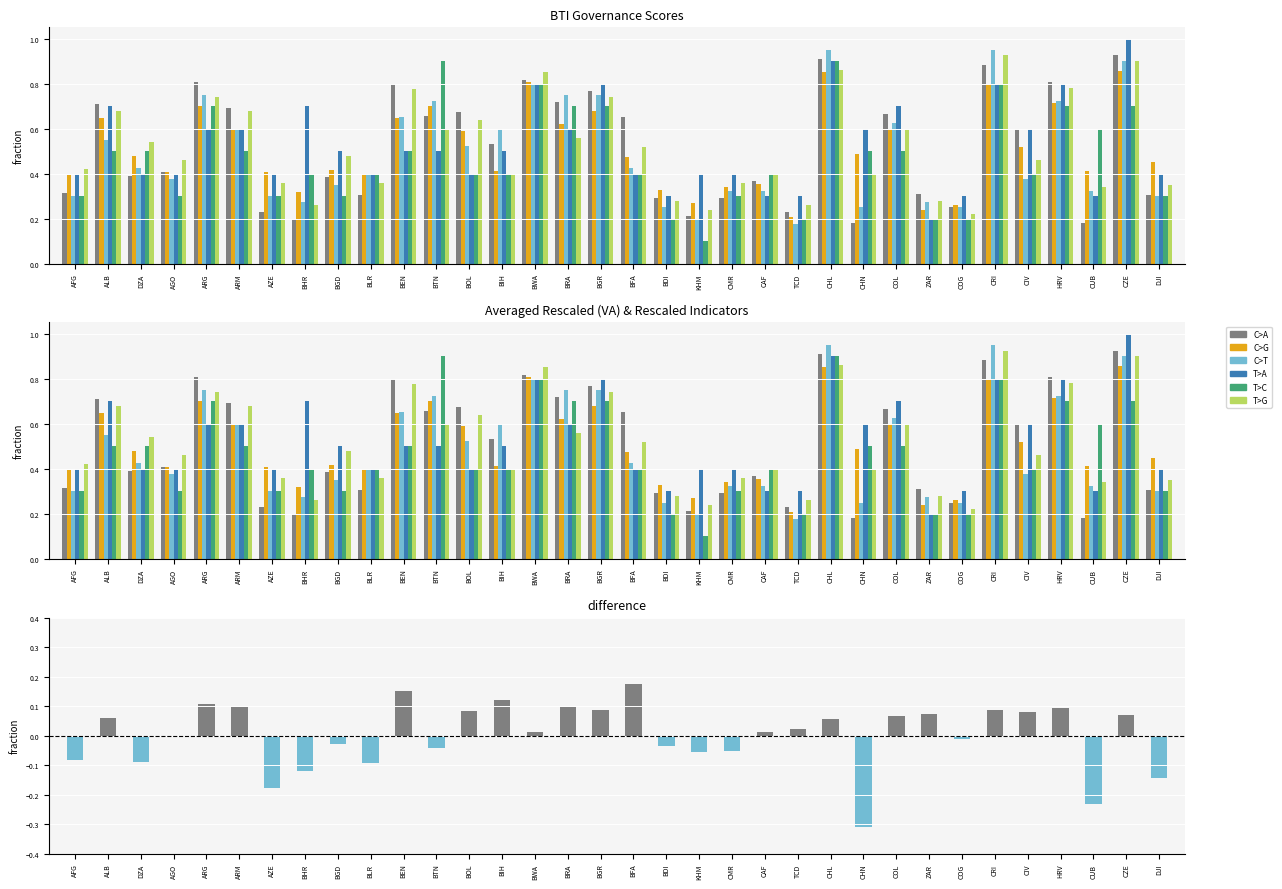

Reading left to right, what are all the values shown in this chart?

C>A: AFG=0.3	ALB=0.7	DZA=0.4	AGO=0.4	ARG=0.8	ARM=0.7	AZE=0.2	BHR=0.2	BGD=0.4	BLR=0.3	BEN=0.8	BTN=0.7	BOL=0.7	BIH=0.5	BWA=0.8	BRA=0.7	BGR=0.8	BFA=0.7	BDI=0.3	KHM=0.2	CMR=0.3	CAF=0.4	TCD=0.2	CHL=0.9	CHN=0.2	COL=0.7	ZAR=0.3	COG=0.2	CRI=0.9	CIV=0.6	HRV=0.8	CUB=0.2	CZE=0.9	DJI=0.3
C>G: AFG=0.4	ALB=0.6	DZA=0.5	AGO=0.4	ARG=0.7	ARM=0.6	AZE=0.4	BHR=0.3	BGD=0.4	BLR=0.4	BEN=0.6	BTN=0.7	BOL=0.6	BIH=0.4	BWA=0.8	BRA=0.6	BGR=0.7	BFA=0.5	BDI=0.3	KHM=0.3	CMR=0.3	CAF=0.4	TCD=0.2	CHL=0.9	CHN=0.5	COL=0.6	ZAR=0.2	COG=0.3	CRI=0.8	CIV=0.5	HRV=0.7	CUB=0.4	CZE=0.9	DJI=0.5
C>T: AFG=0.3	ALB=0.6	DZA=0.4	AGO=0.4	ARG=0.8	ARM=0.6	AZE=0.3	BHR=0.3	BGD=0.3	BLR=0.4	BEN=0.7	BTN=0.7	BOL=0.5	BIH=0.6	BWA=0.8	BRA=0.8	BGR=0.8	BFA=0.4	BDI=0.2	KHM=0.2	CMR=0.3	CAF=0.3	TCD=0.2	CHL=0.9	CHN=0.2	COL=0.6	ZAR=0.3	COG=0.2	CRI=0.9	CIV=0.4	HRV=0.7	CUB=0.3	CZE=0.9	DJI=0.3
T>A: AFG=0.4	ALB=0.7	DZA=0.4	AGO=0.4	ARG=0.6	ARM=0.6	AZE=0.4	BHR=0.7	BGD=0.5	BLR=0.4	BEN=0.5	BTN=0.5	BOL=0.4	BIH=0.5	BWA=0.8	BRA=0.6	BGR=0.8	BFA=0.4	BDI=0.3	KHM=0.4	CMR=0.4	CAF=0.3	TCD=0.3	CHL=0.9	CHN=0.6	COL=0.7	ZAR=0.2	COG=0.3	CRI=0.8	CIV=0.6	HRV=0.8	CUB=0.3	CZE=1.0	DJI=0.4
T>C: AFG=0.3	ALB=0.5	DZA=0.5	AGO=0.3	ARG=0.7	ARM=0.5	AZE=0.3	BHR=0.4	BGD=0.3	BLR=0.4	BEN=0.5	BTN=0.9	BOL=0.4	BIH=0.4	BWA=0.8	BRA=0.7	BGR=0.7	BFA=0.4	BDI=0.2	KHM=0.1	CMR=0.3	CAF=0.4	TCD=0.2	CHL=0.9	CHN=0.5	COL=0.5	ZAR=0.2	COG=0.2	CRI=0.8	CIV=0.4	HRV=0.7	CUB=0.6	CZE=0.7	DJI=0.3
T>G: AFG=0.4	ALB=0.7	DZA=0.5	AGO=0.5	ARG=0.7	ARM=0.7	AZE=0.4	BHR=0.3	BGD=0.5	BLR=0.4	BEN=0.8	BTN=0.6	BOL=0.6	BIH=0.4	BWA=0.8	BRA=0.6	BGR=0.7	BFA=0.5	BDI=0.3	KHM=0.2	CMR=0.4	CAF=0.4	TCD=0.3	CHL=0.9	CHN=0.4	COL=0.6	ZAR=0.3	COG=0.2	CRI=0.9	CIV=0.5	HRV=0.8	CUB=0.3	CZE=0.9	DJI=0.3